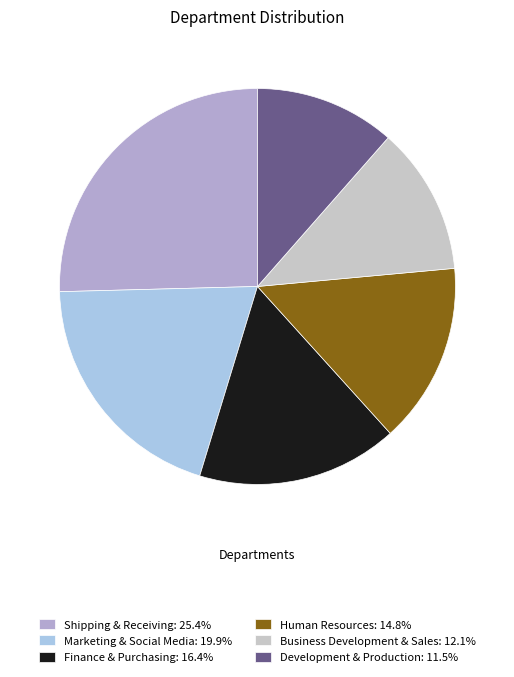

Count the number of slices in the pie.

6